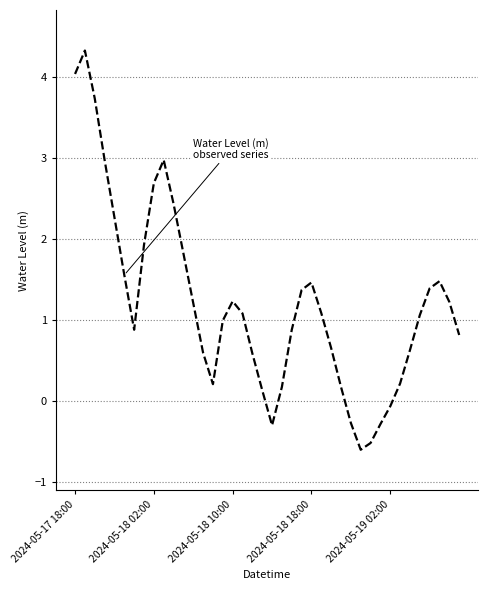

Reading left to right, what are all the values shown in this chart?

4.0	4.3	3.7	3.0	2.3	1.6	0.9	1.9	2.7	3.0	2.4	1.8	1.2	0.6	0.2	1.0	1.2	1.1	0.6	0.1	-0.3	0.2	0.9	1.4	1.5	1.1	0.7	0.2	-0.3	-0.6	-0.5	-0.3	-0.1	0.2	0.6	1.1	1.4	1.5	1.2	0.8